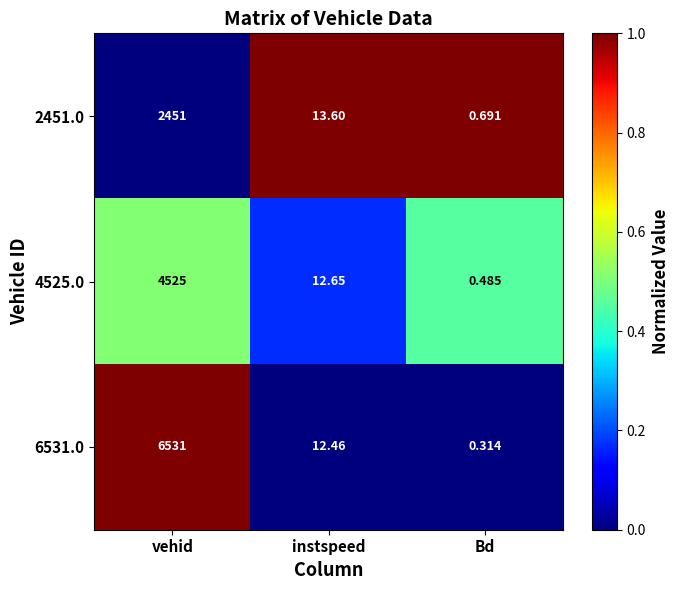

Where does the 2451.0 series first go above 13?

vehid